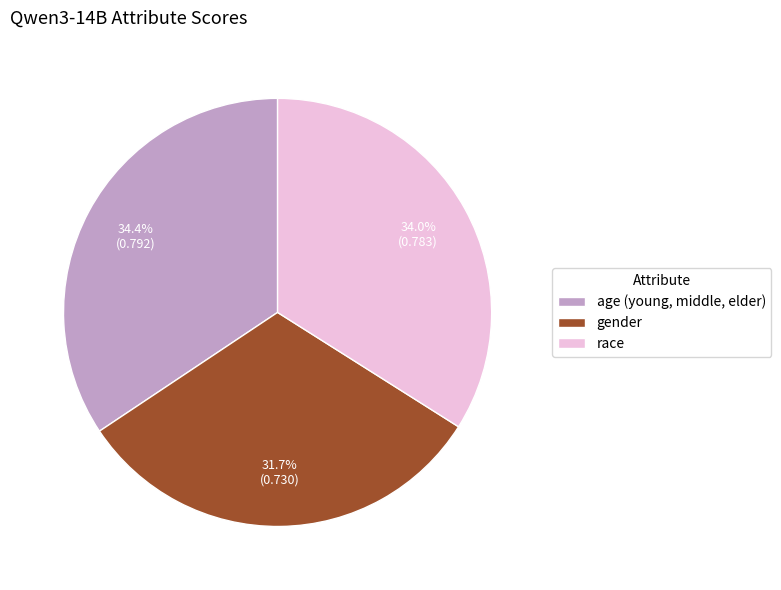

To the nearest percent, what is the average slice percentage?

33%